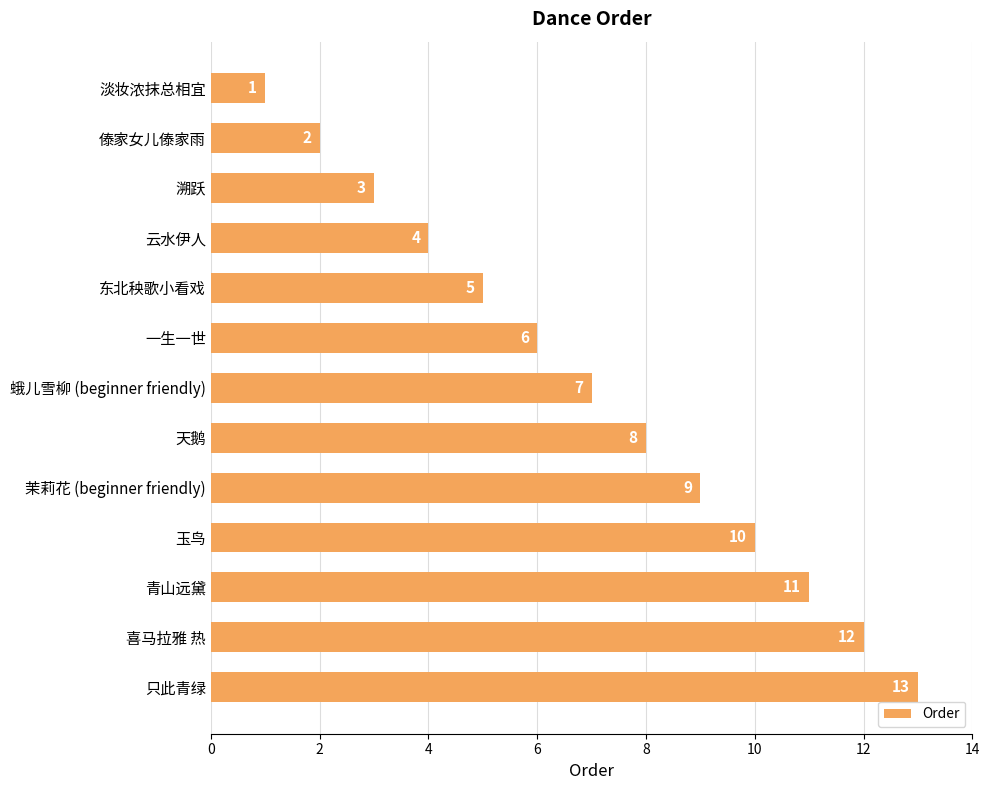

What is the label of the 13th bar from the top?

只此青绿